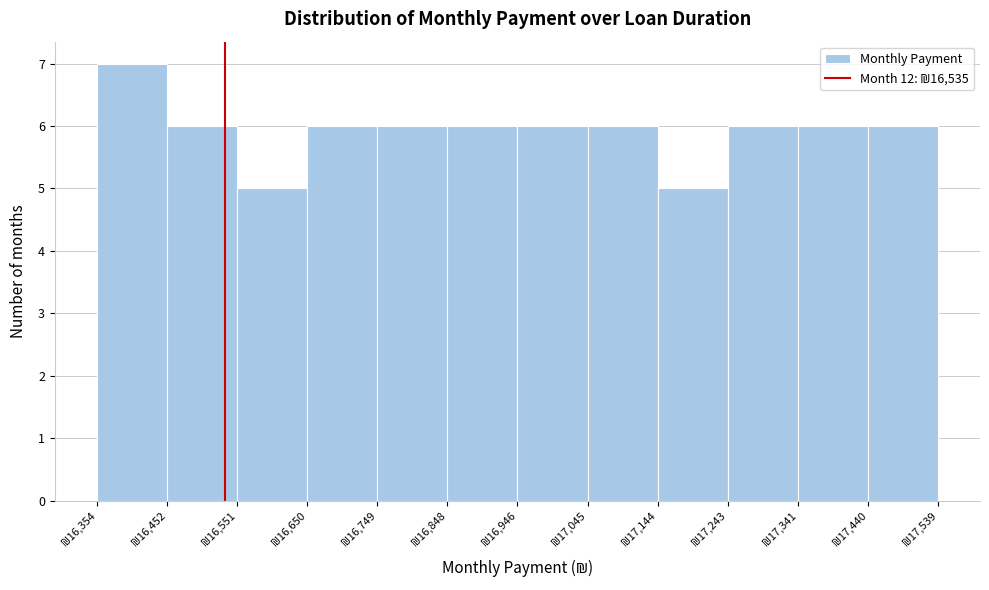

Reading left to right, transcribe this chart: for each bar, give the range it covers on the x-axis and its height. Neither the bar edges nor the heights are printed on the chart, so give them approximately, as read against the axes.

16350 to 16450: 7
16450 to 16550: 6
16550 to 16650: 5
16650 to 16750: 6
16750 to 16850: 6
16850 to 16950: 6
16950 to 17050: 6
17050 to 17140: 6
17140 to 17240: 5
17240 to 17340: 6
17340 to 17440: 6
17440 to 17540: 6